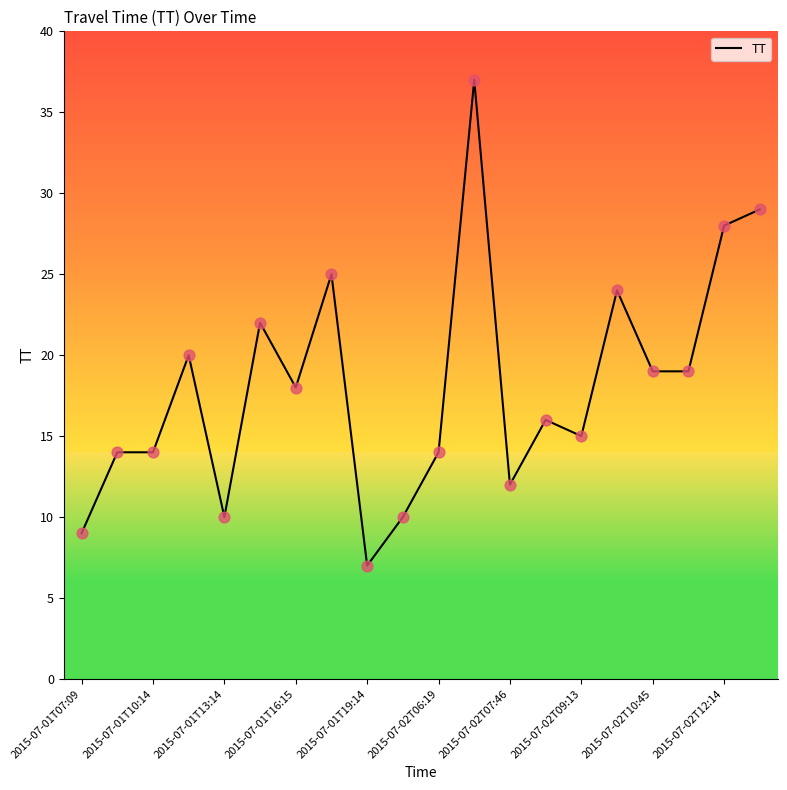

What is the maximum value shown in the chart?

37